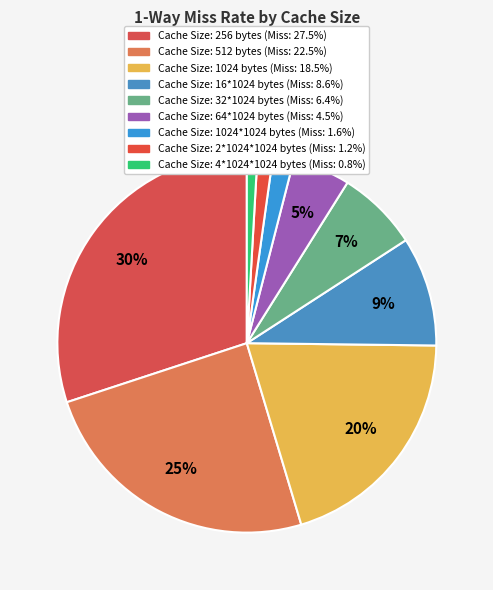

How many slices are in this pie chart?

9